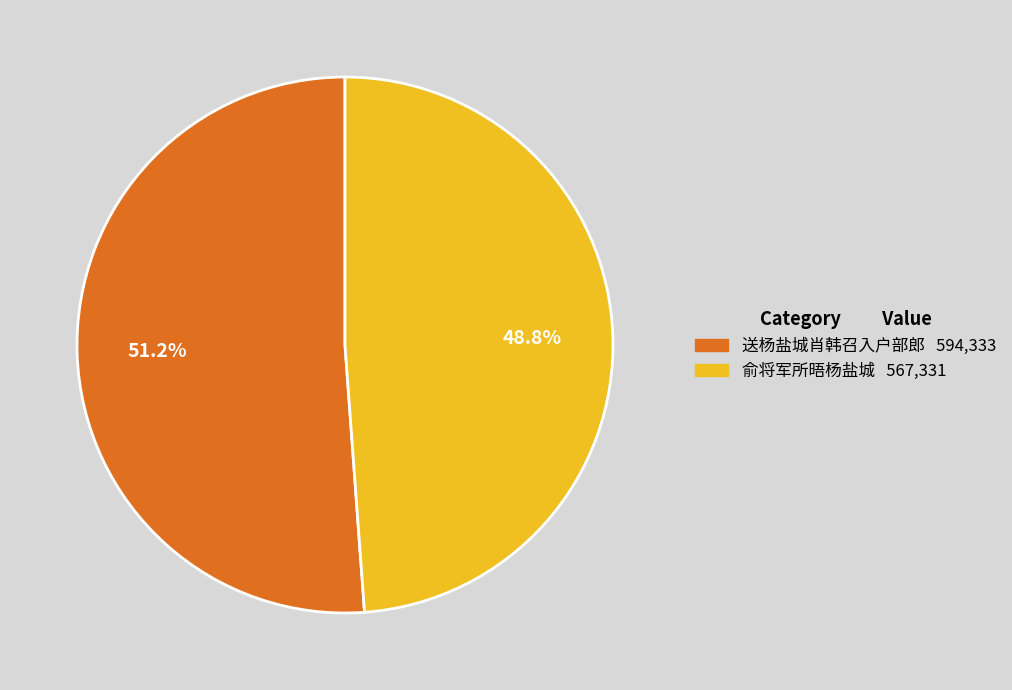

The 送杨盐城肖韩召入户部郎 slice represents 51% of the pie. True or false?

True